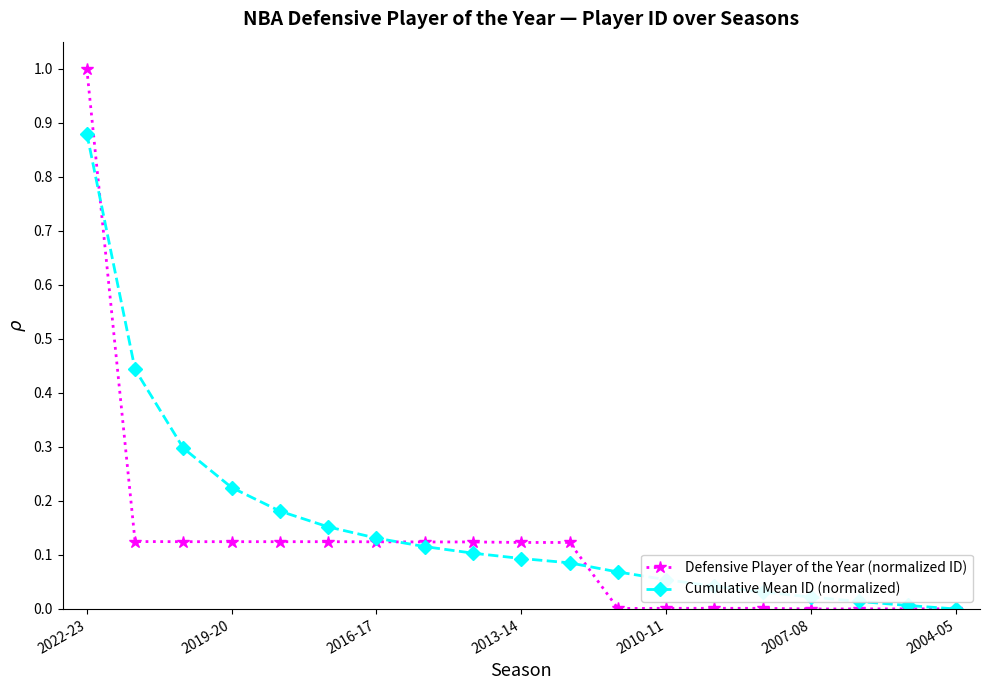

How many series are shown in this chart?

2